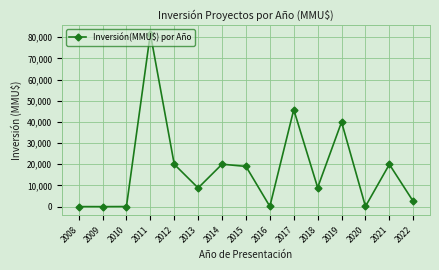

Approximately how many times larger is the value at 2021 compared to 2010?

539.7